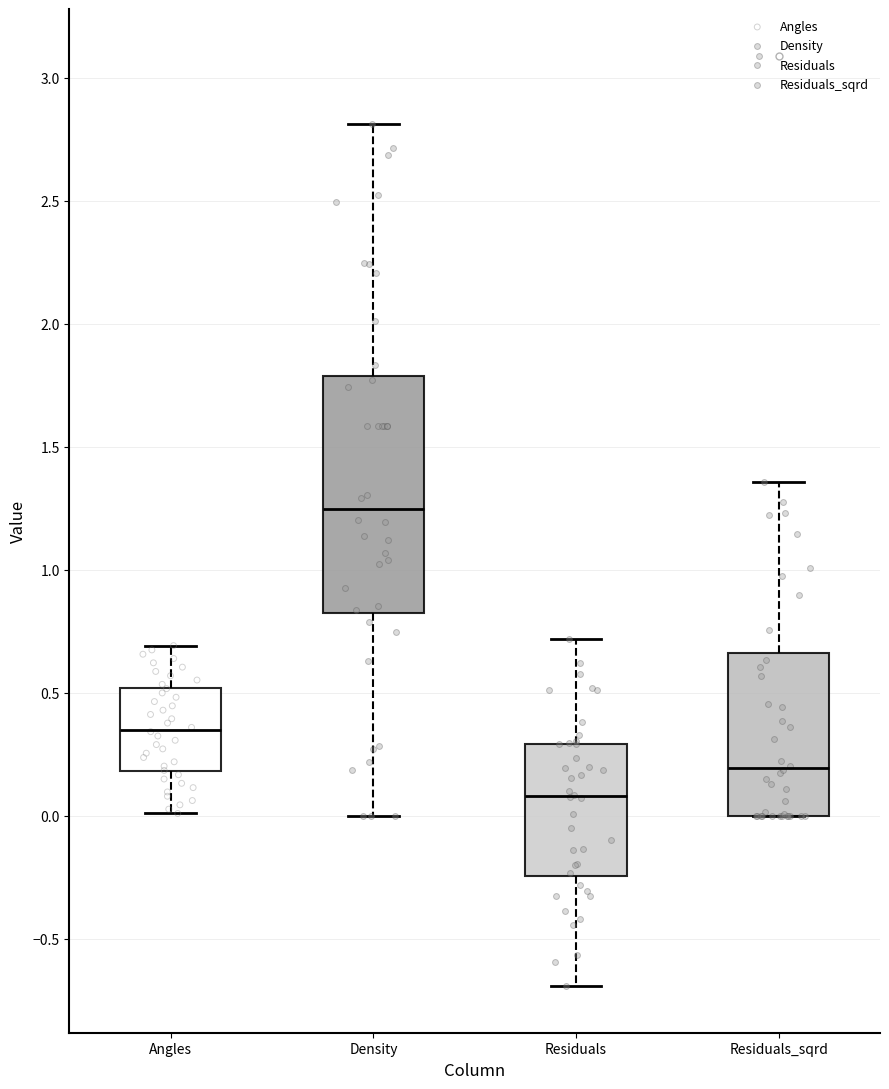

Reading left to right, read every box against the y-axis: the position of its median line, the range the box covers, and the ends of its whiskers. The values are not printed on the chart, so give them approximately, as read against the axis.

Angles: median 0.35, box 0.20 to 0.50, whiskers 0.00 to 0.70
Density: median 1.25, box 0.85 to 1.80, whiskers 0.00 to 2.80
Residuals: median 0.10, box -0.25 to 0.30, whiskers -0.70 to 0.70
Residuals_sqrd: median 0.20, box 0.00 to 0.65, whiskers 0.00 to 1.35